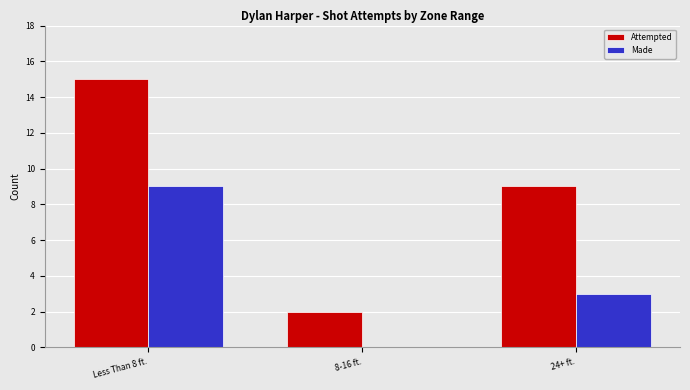

Reading left to right, extract all data points from this chart.

Attempted: 15	2	9
Made: 9	0	3